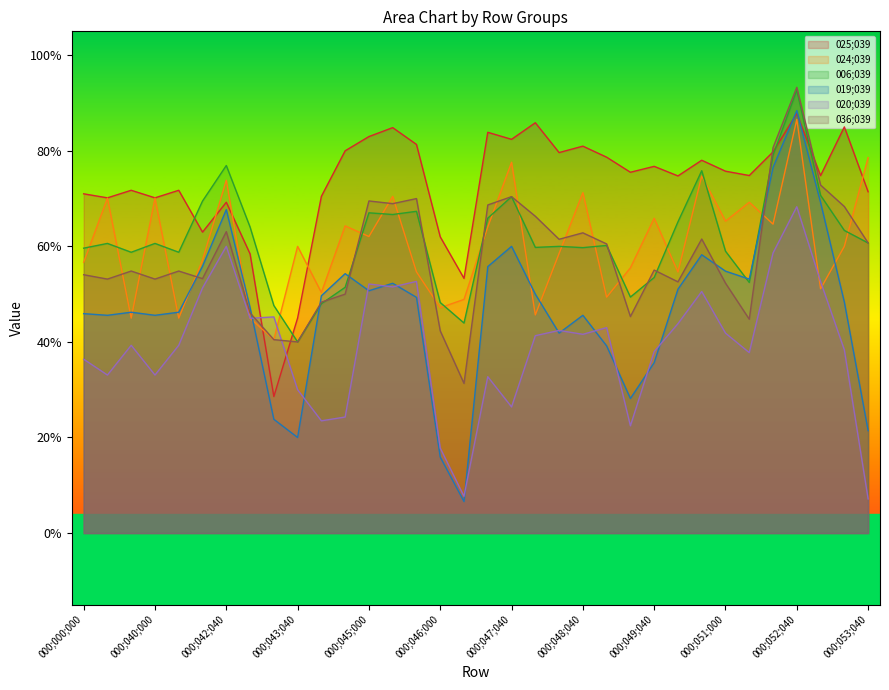

What is the value of the 036;039 point at the 3rd from the left?

0.5